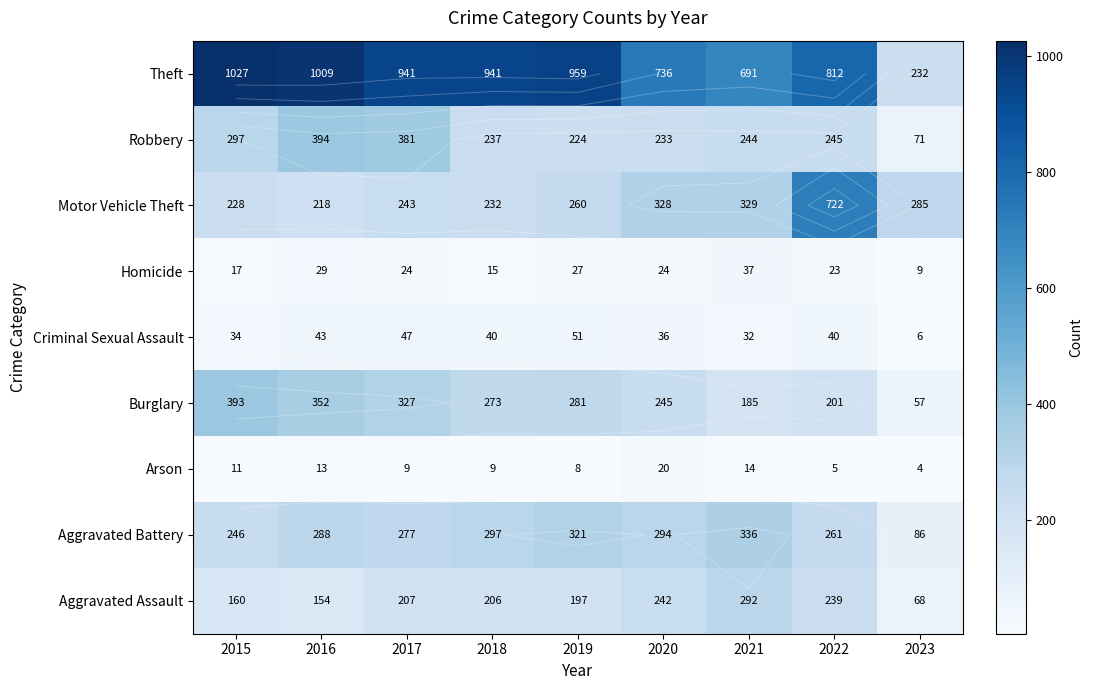

True or false: Aggravated Battery has a value of 470 at 2017.

False